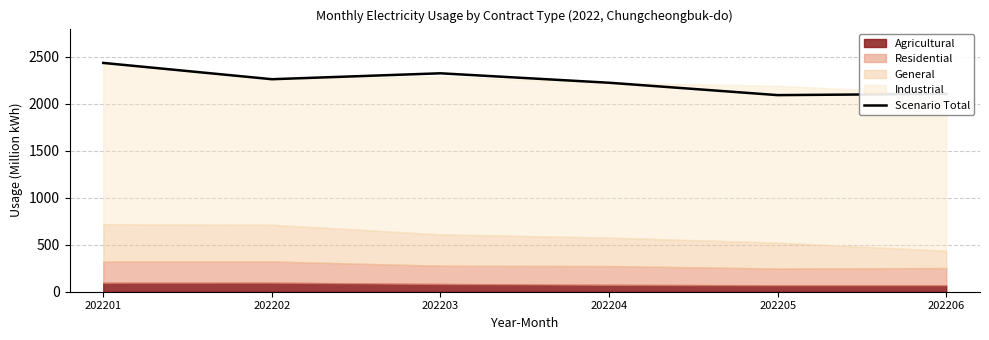

What is the maximum value for Scenario Total?

2433.4